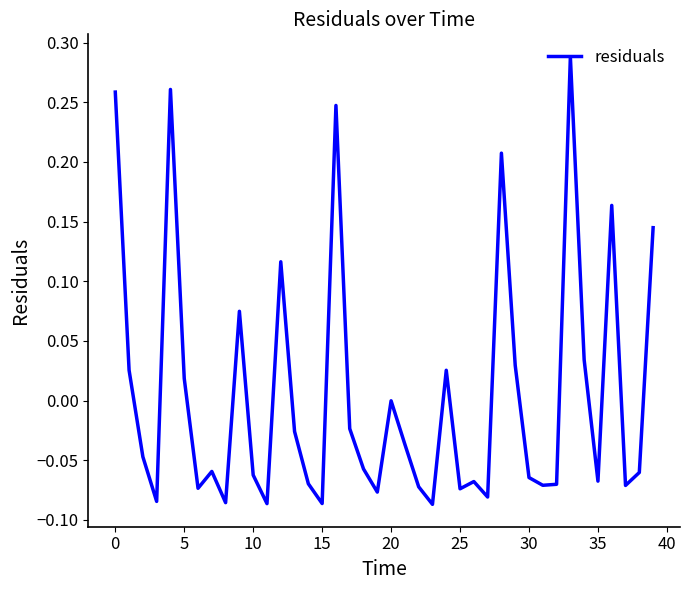

What is the difference between the maximum and minimum values?

0.4